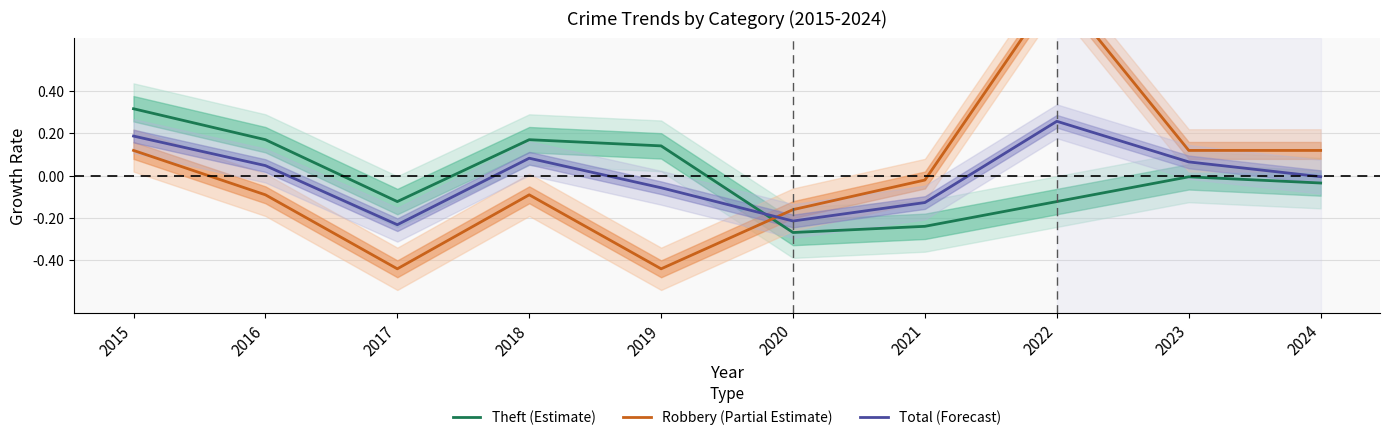

Reading right to left, what are all the values shown in this chart?

Theft (Estimate): -0.0	-0.0	-0.1	-0.2	-0.3	0.1	0.2	-0.1	0.2	0.3
Robbery (Partial Estimate): 0.1	0.1	0.9	-0.0	-0.2	-0.4	-0.1	-0.4	-0.1	0.1
Total (Forecast): -0.0	0.1	0.3	-0.1	-0.2	-0.1	0.1	-0.2	0.0	0.2